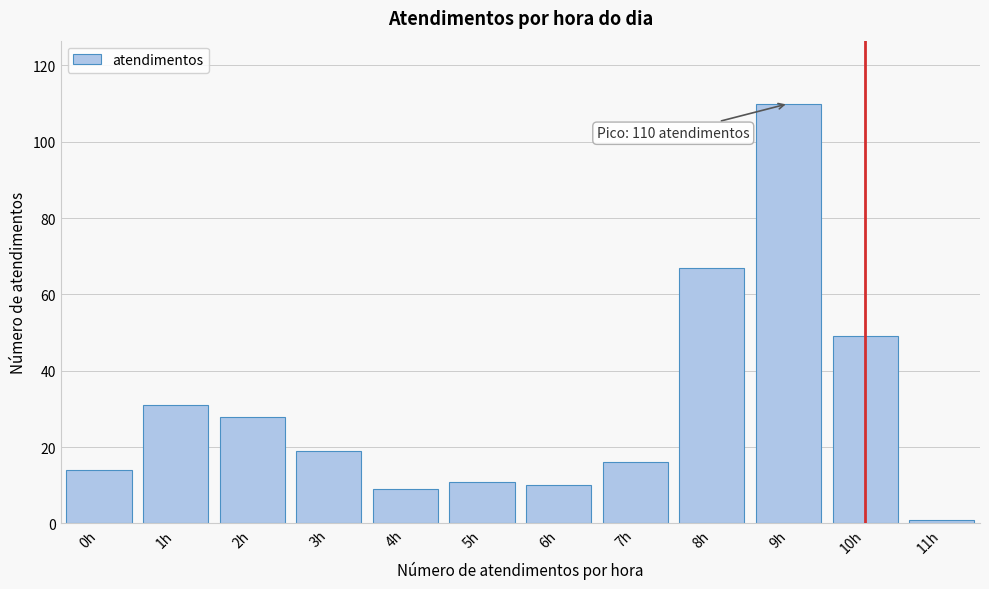

Reading left to right, what are all the values shown in this chart?

14	31	28	19	9	11	10	16	67	110	49	1